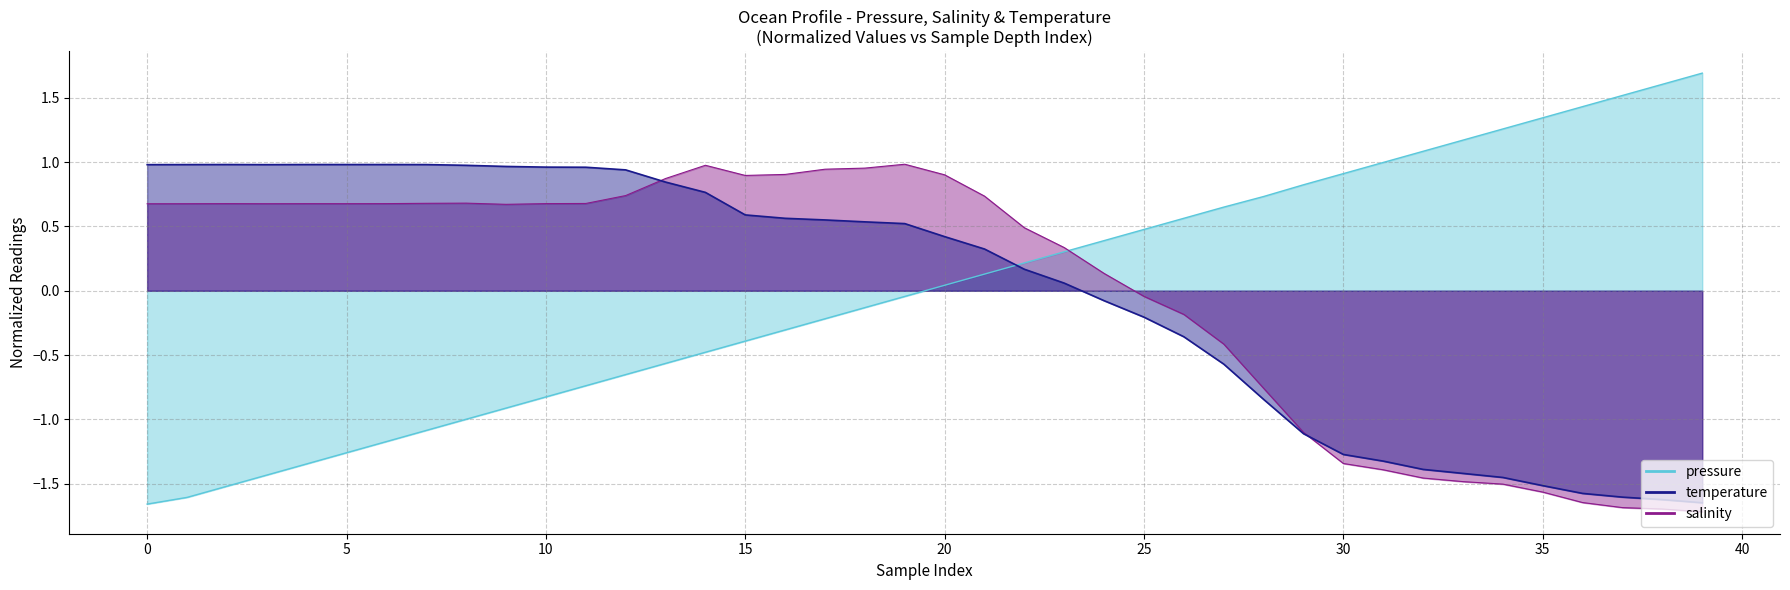

Which series changed the most between 15 and 29?

pressure